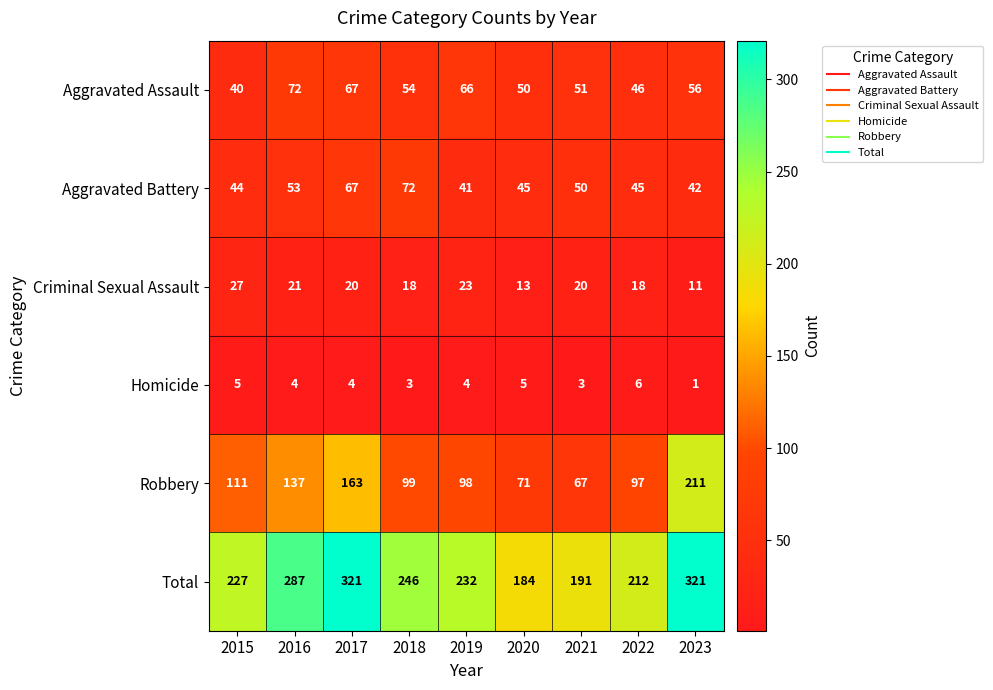

At 2016, list the series in order from largest to smallest.

Total, Robbery, Aggravated Assault, Aggravated Battery, Criminal Sexual Assault, Homicide